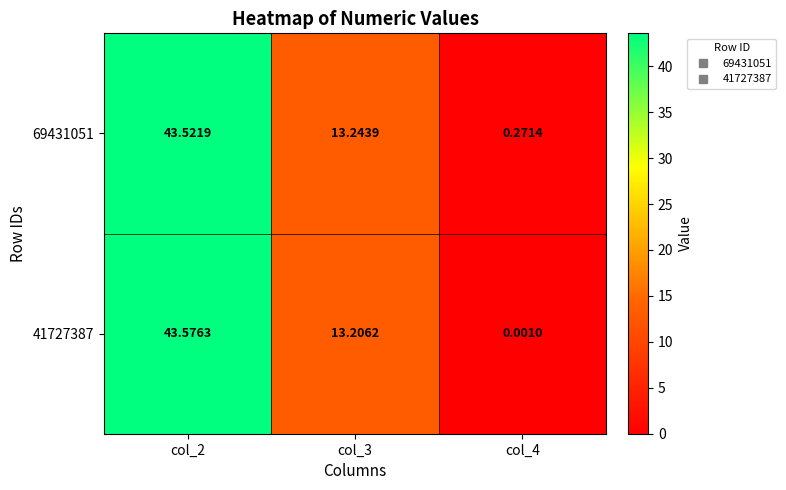

How many values in the 41727387 series exceed 13?

2